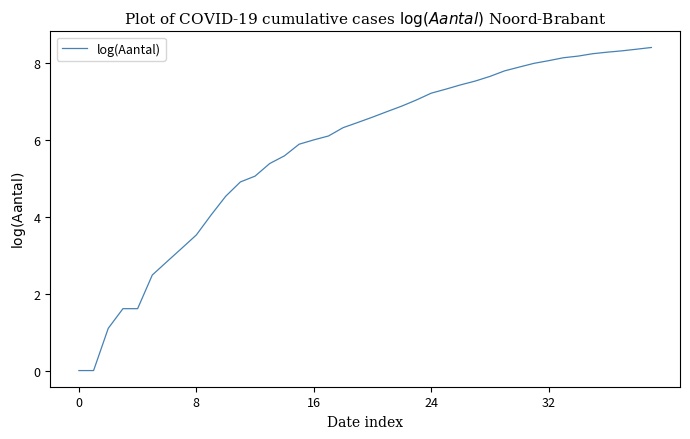

What is the greatest value displayed?

8.4